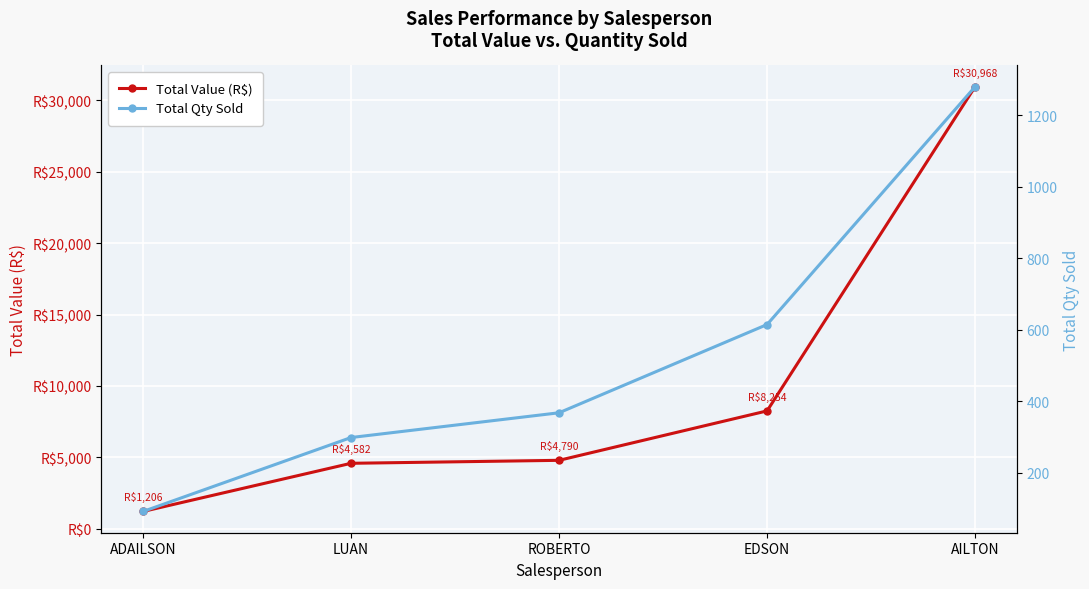

True or false: Total Qty Sold and Total Value (R$) intersect in this chart.

False